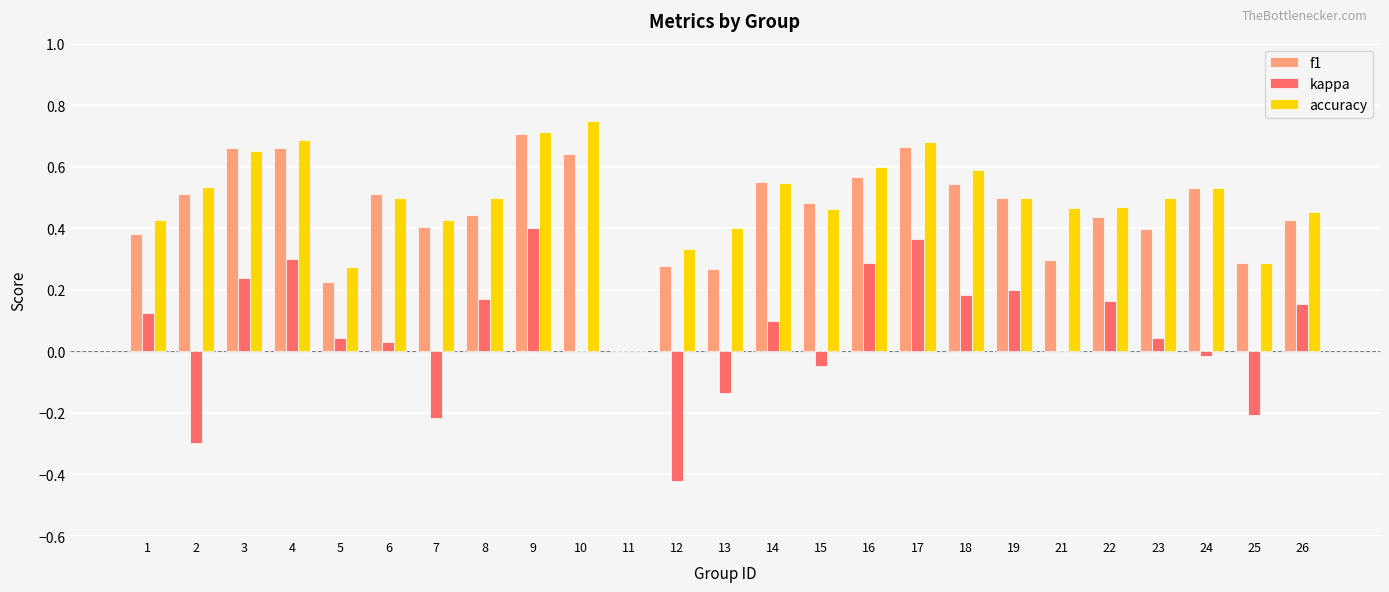

What is the sum of all kappa values?

1.5